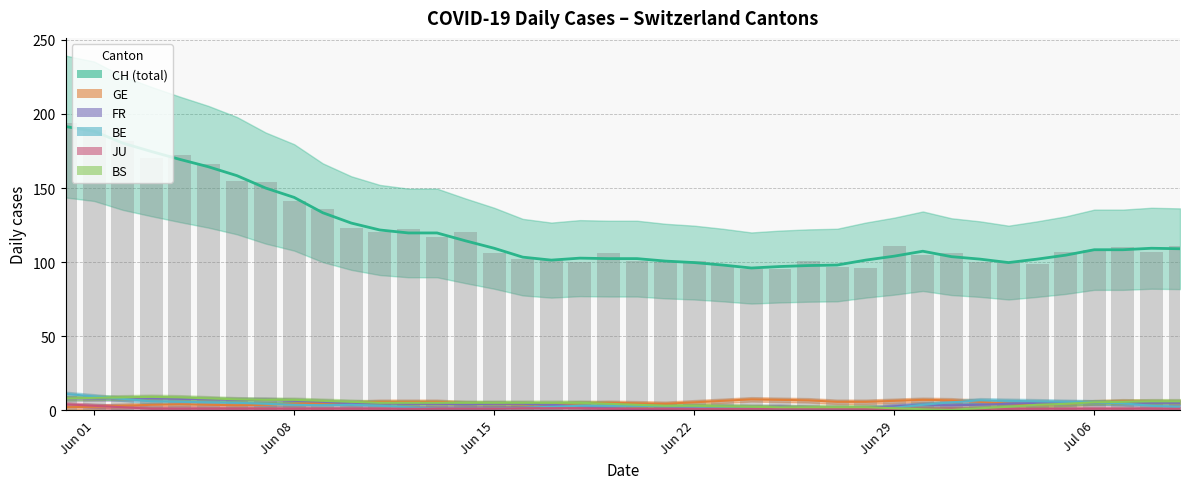

How many distinct data groups are displayed?

6